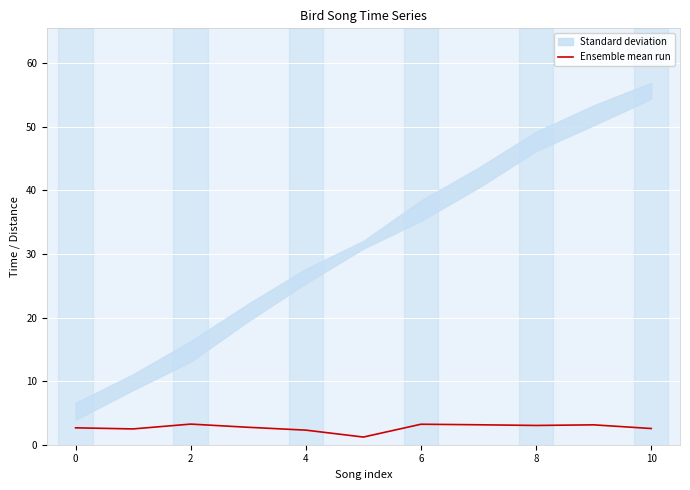

How many points are higher than both their immediate neighbors (excluding endpoints)?

3